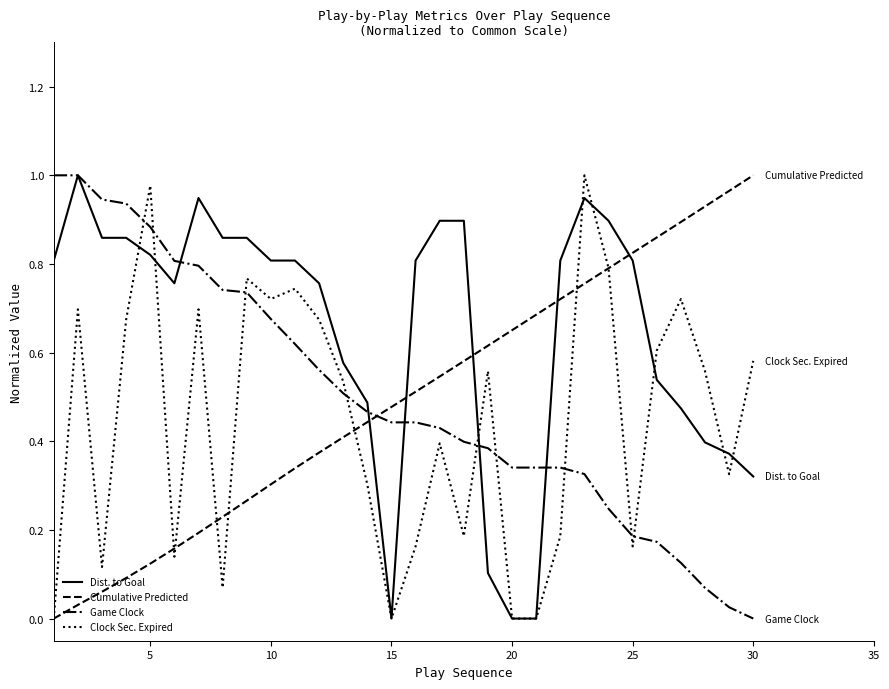

What are all the series names shown in the legend?

Dist. to Goal, Cumulative Predicted, Game Clock, Clock Sec. Expired